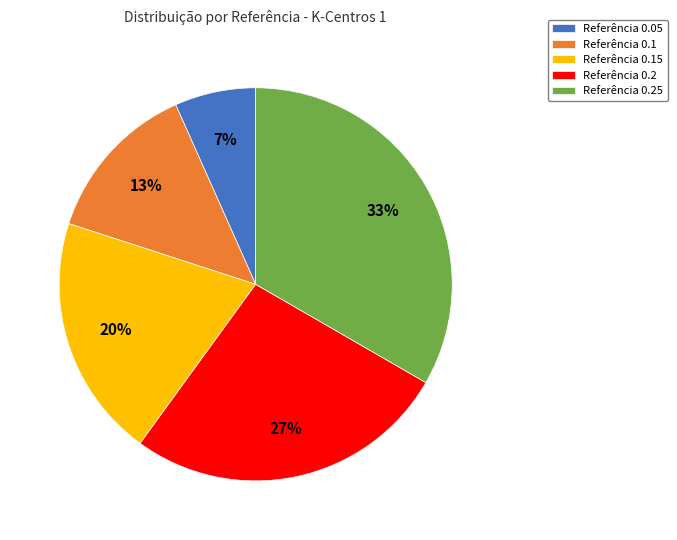

Is there any slice that represents more than half of the pie?

No